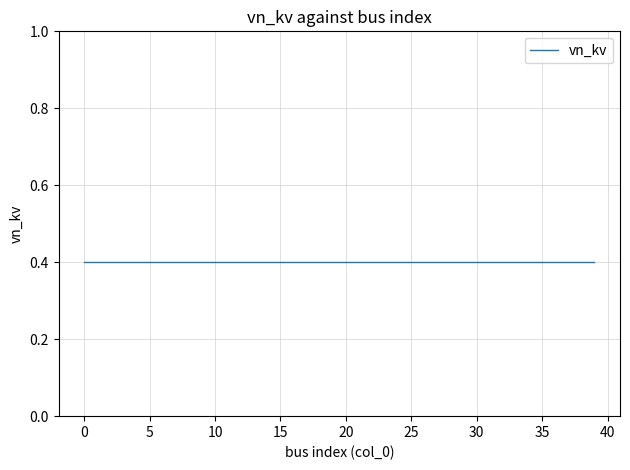

What is the difference between the maximum and minimum values in the col_0_index series?

39.0